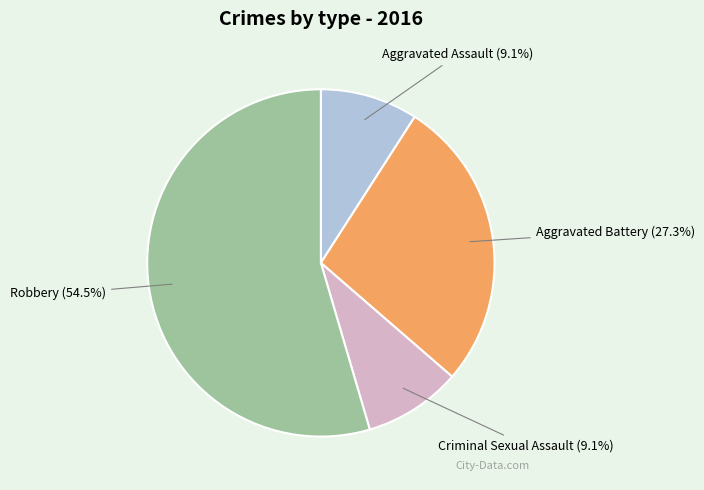

Is there a majority slice in this chart?

Yes